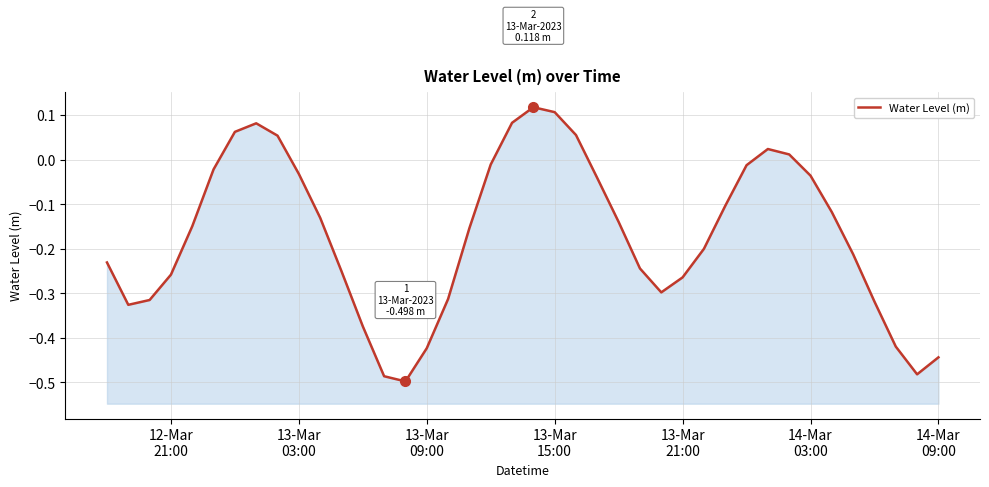

What is the greatest value displayed?

0.1